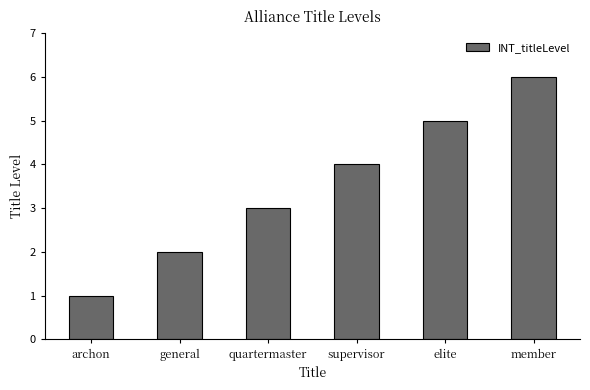

What position from the right is archon?

6